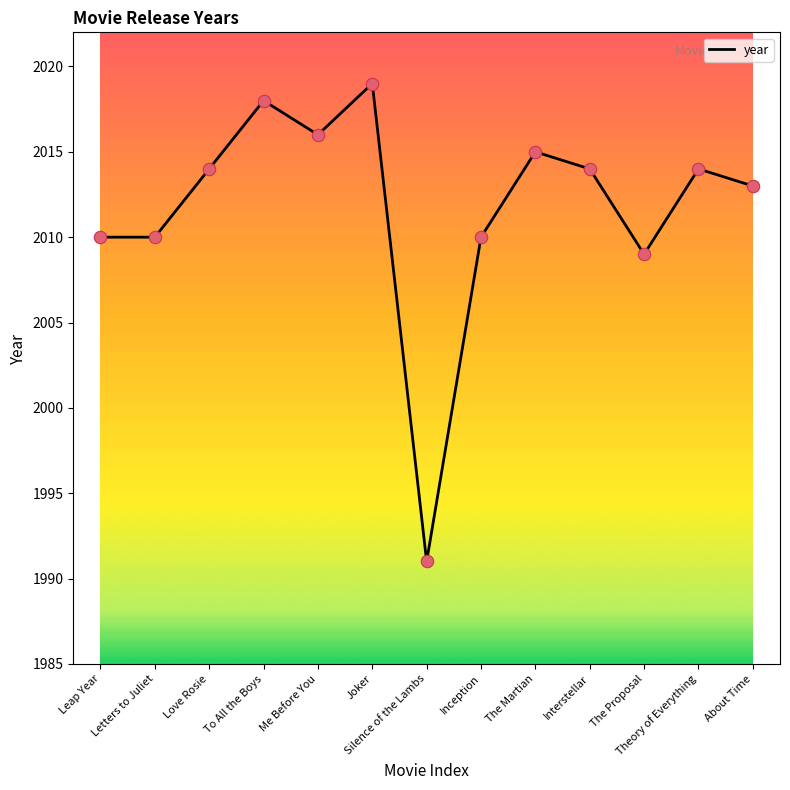

What is the ratio of the value at Interstellar to the value at To All the Boys?

1.0